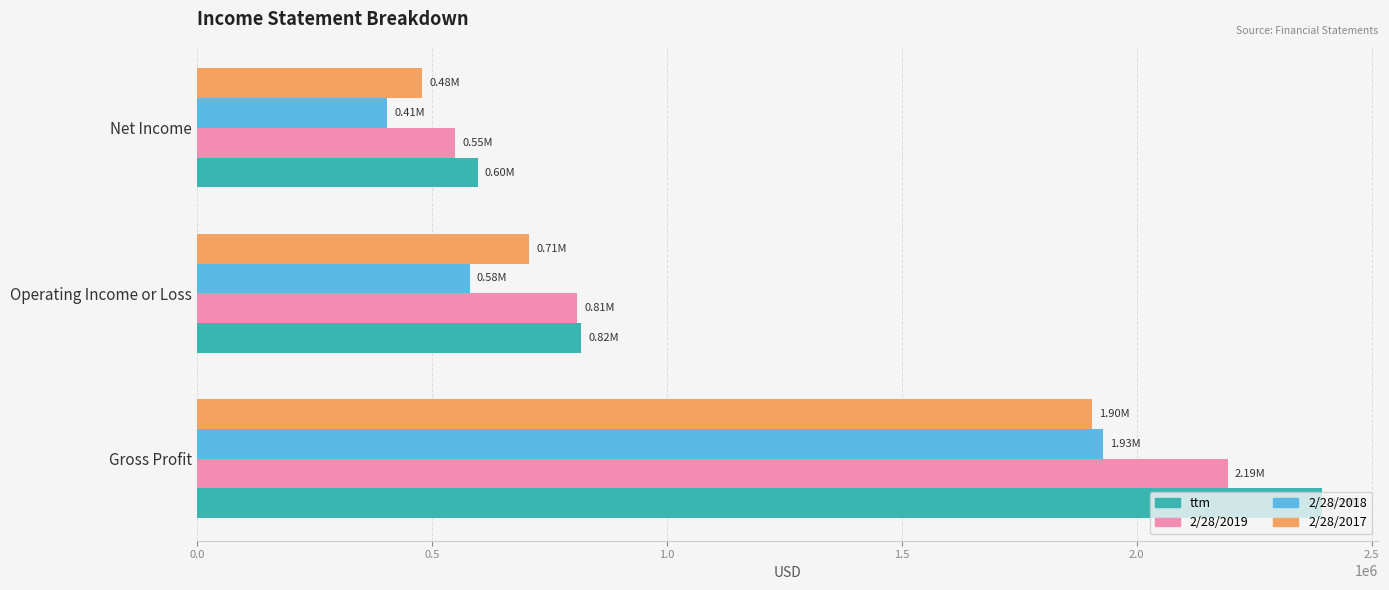

At which label does 2/28/2018 reach its peak?

Gross Profit